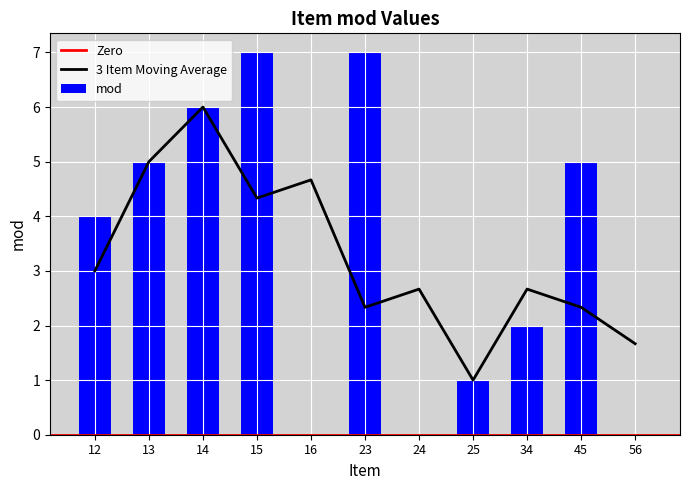

Reading left to right, transcribe all the data shown in this chart.

12=4	13=5	14=6	15=7	16=0	23=7	24=0	25=1	34=2	45=5	56=0